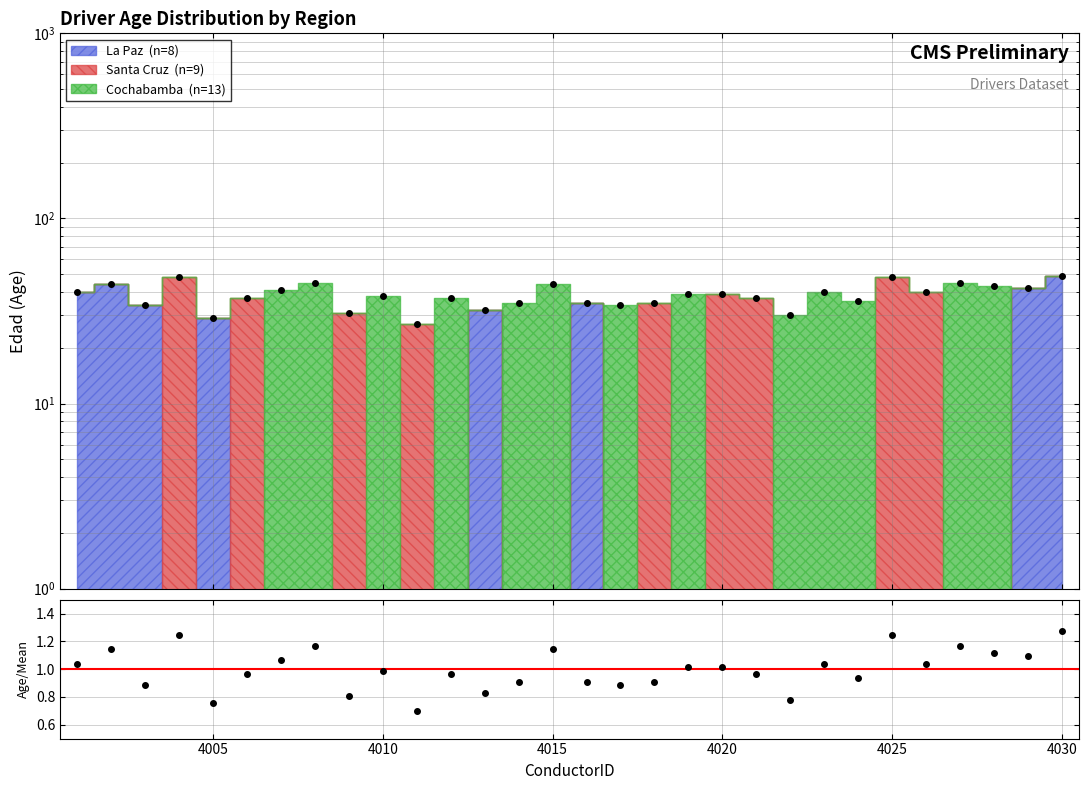

Read the value at 23.

0.9